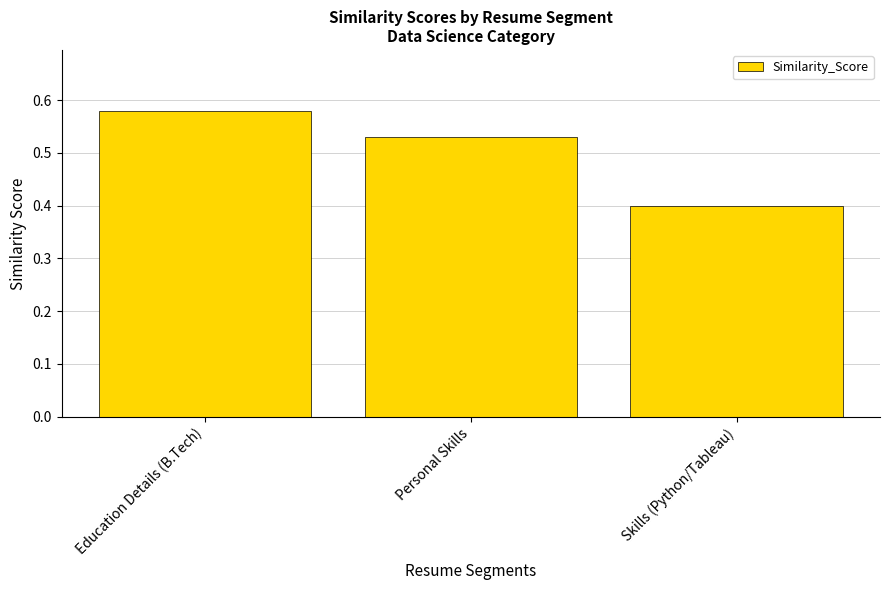

What is the label of the 1st bar from the right?

Skills (Python/Tableau)